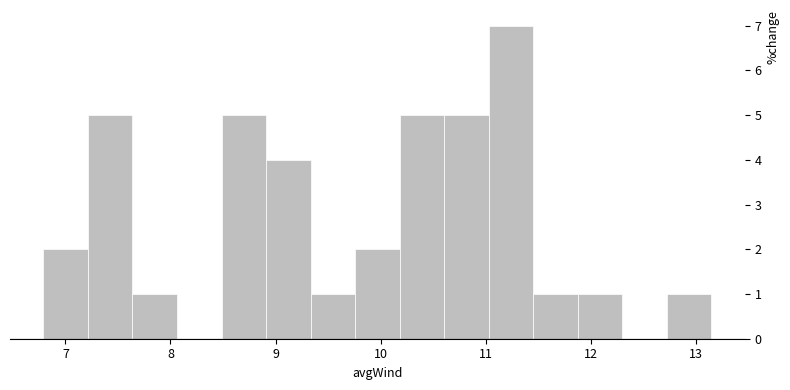

Reading left to right, list every bar in this chart as the range it spans on the x-axis followed by its height. Neither the bar edges nor the heights are printed on the chart, so give them approximately, as read against the axes.

6.8 to 7.2: 2
7.2 to 7.6: 5
7.6 to 8.1: 1
8.1 to 8.5: 0
8.5 to 8.9: 5
8.9 to 9.3: 4
9.3 to 9.8: 1
9.8 to 10.2: 2
10.2 to 10.6: 5
10.6 to 11.0: 5
11.0 to 11.5: 7
11.5 to 11.9: 1
11.9 to 12.3: 1
12.3 to 12.7: 0
12.7 to 13.1: 1